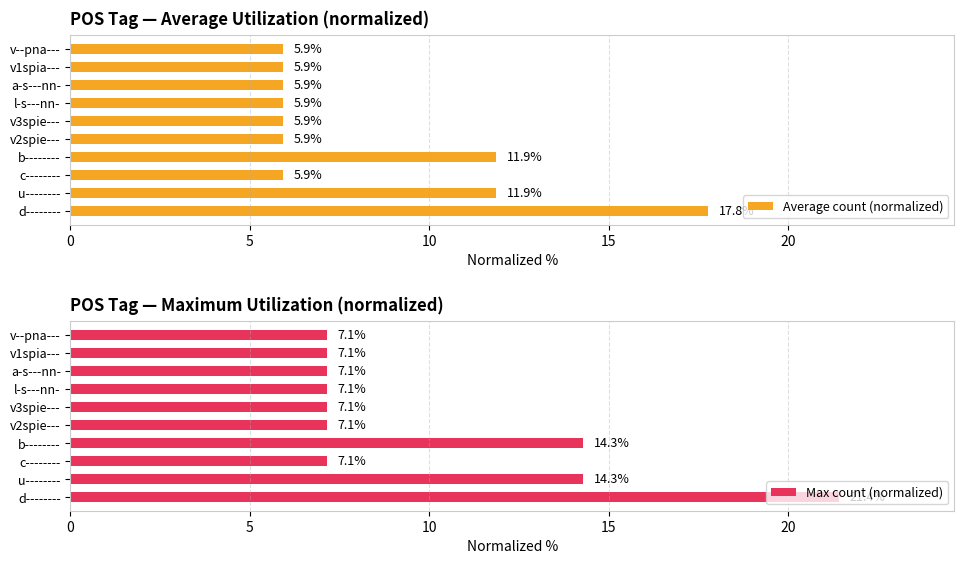

What is the difference between the maximum and minimum values in the Average count (normalized) series?

11.9